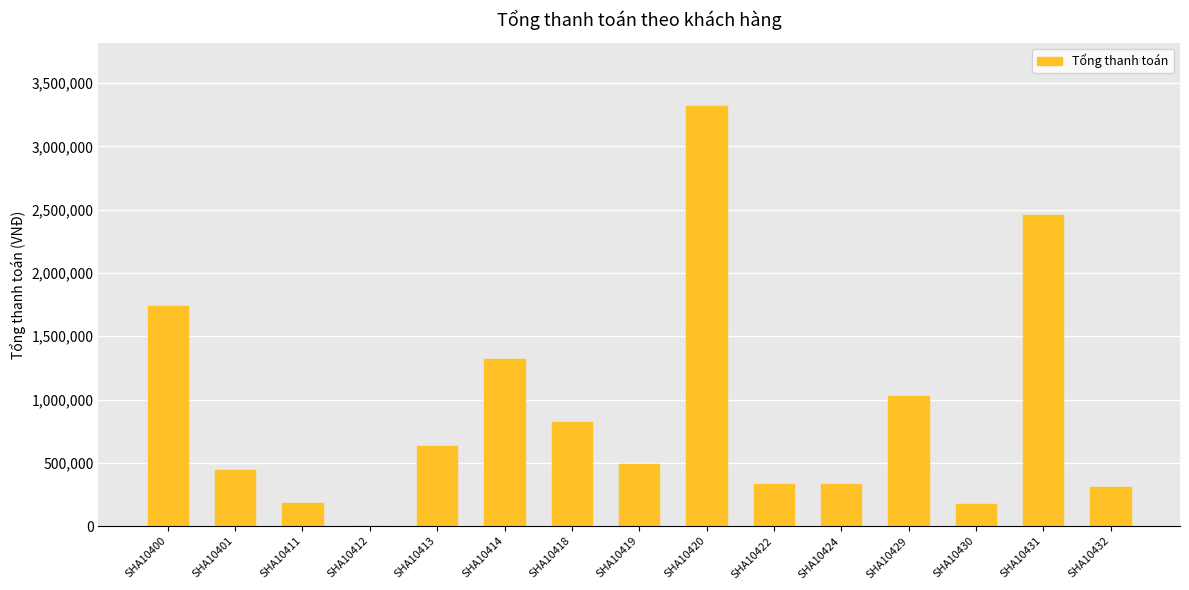

The value at SHA10414 is 1318650. True or false?

True